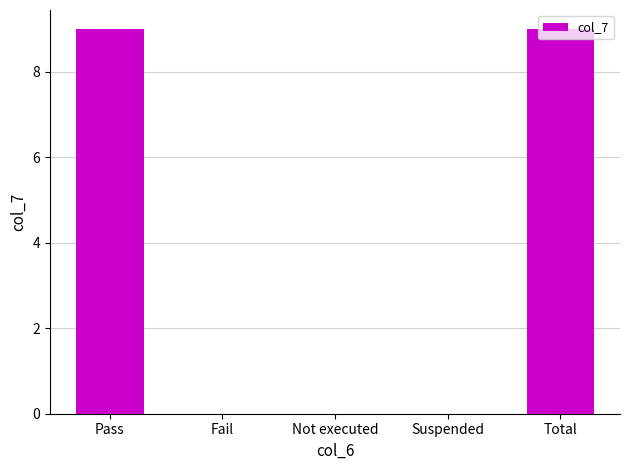

Reading left to right, transcribe all the data shown in this chart.

9	0	0	0	9